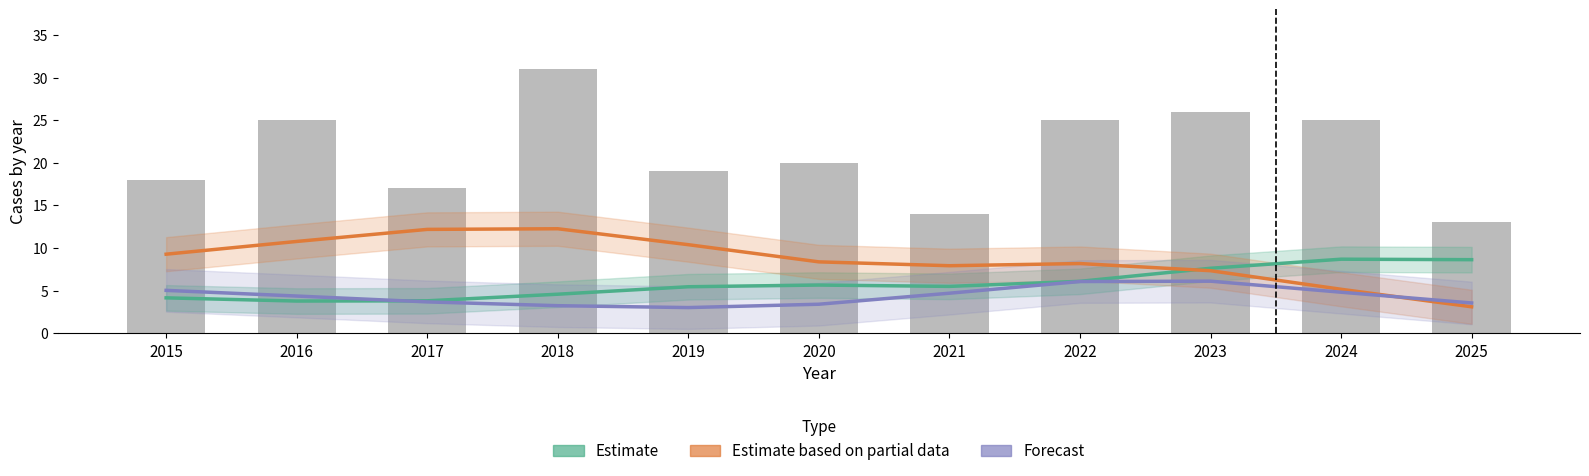

What is the value of the Aggravated Battery (Forecast) bar at the 3rd from the left?

3.7